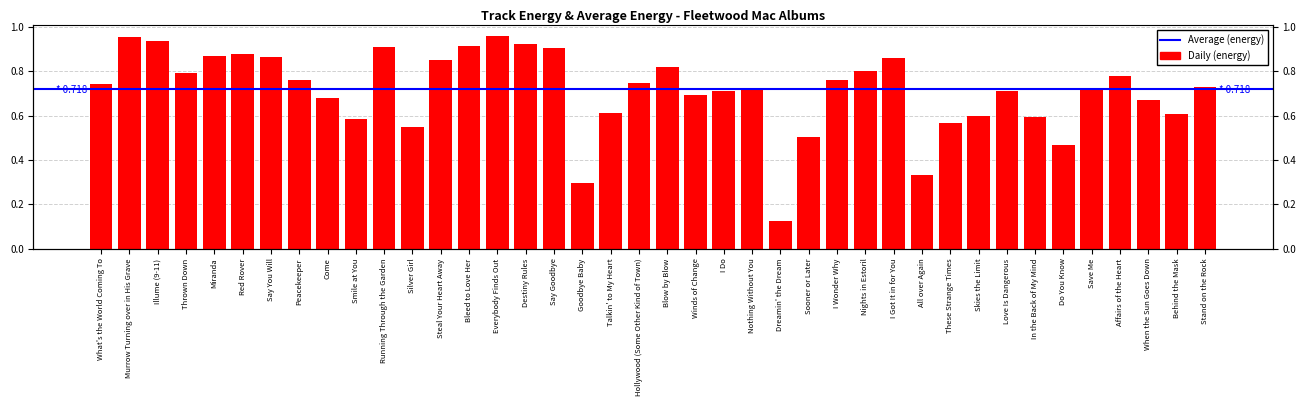

Does the chart contain any negative values?

No